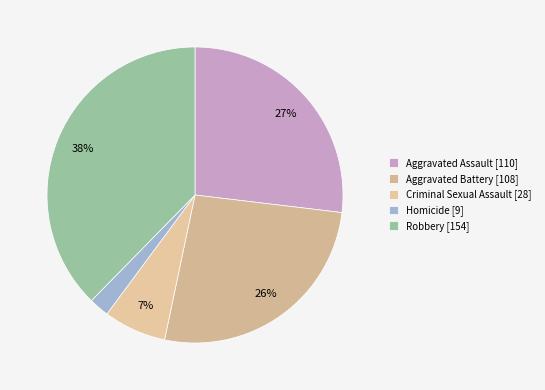

What is the change in value from Aggravated Assault to Homicide?

-101